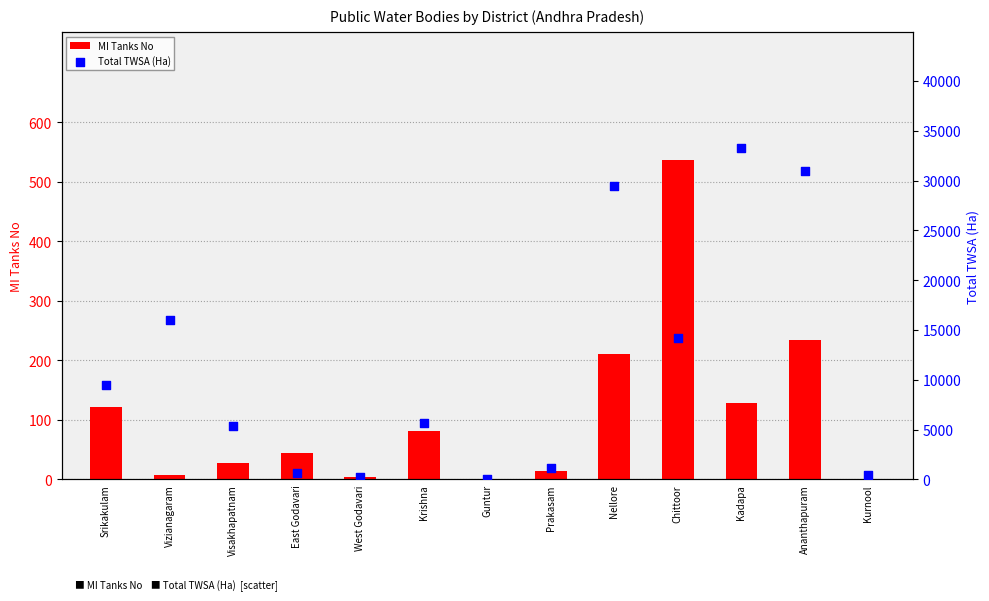

Which series reaches the maximum Y coordinate?

Total TWSA (Ha)